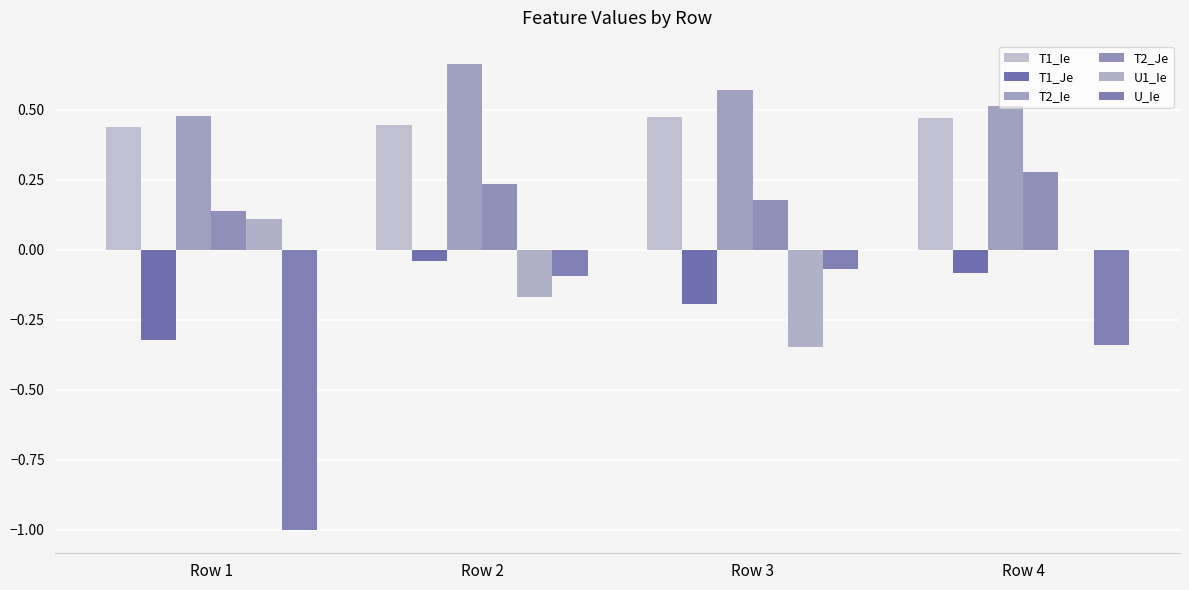

Does the chart contain stacked bars?

No